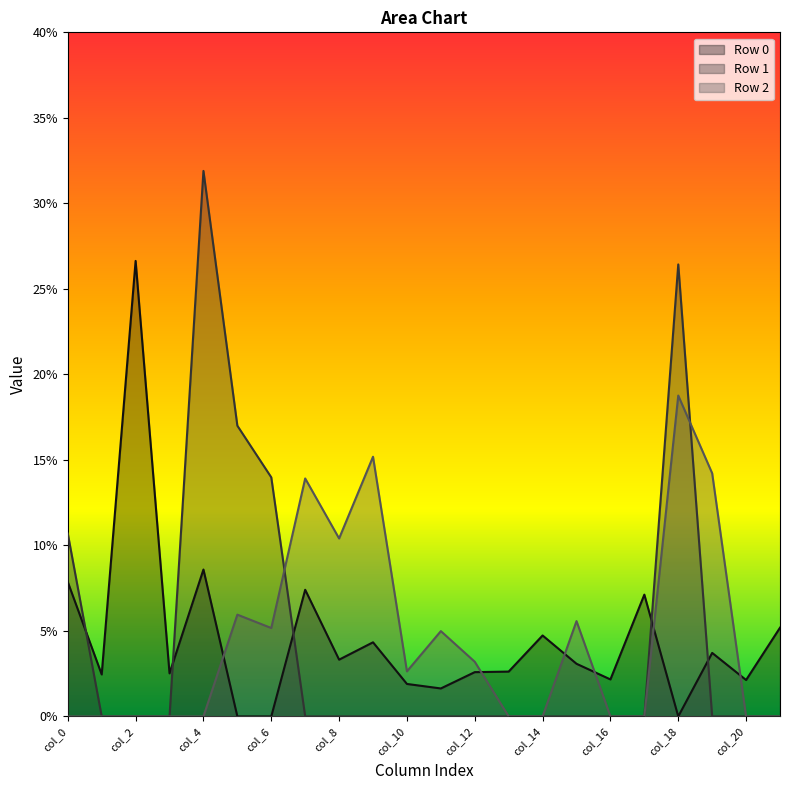

What is the value of the Row 2 point at the 7th from the left?

0.1